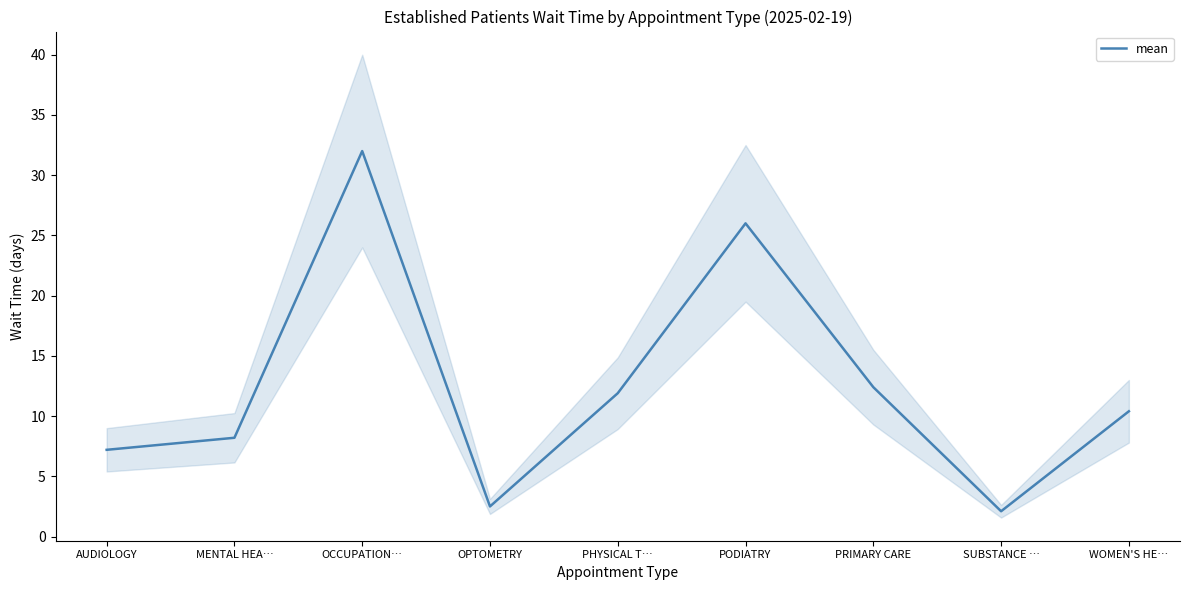

List the labels in order of value, smallest first.

SUBSTANCE …, OPTOMETRY, AUDIOLOGY, MENTAL HEA…, WOMEN'S HE…, PHYSICAL T…, PRIMARY CARE, PODIATRY, OCCUPATION…